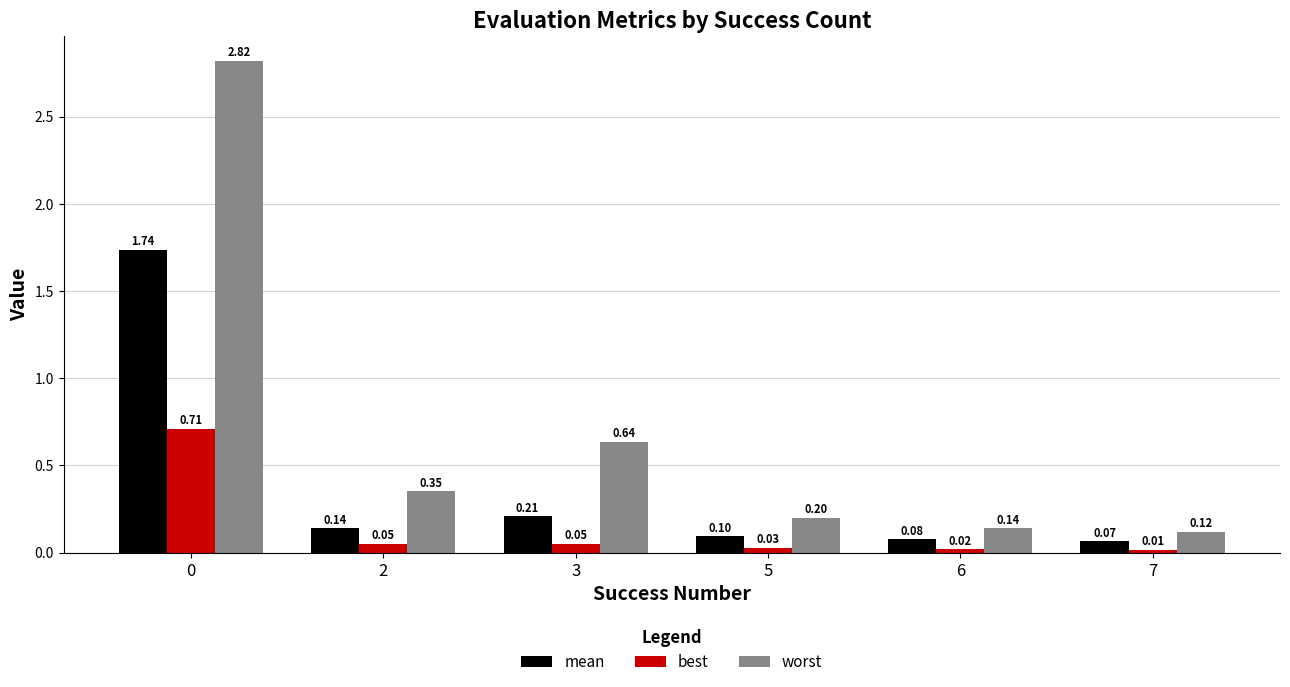

List the series in order of their overall mean, highest first.

worst, mean, best